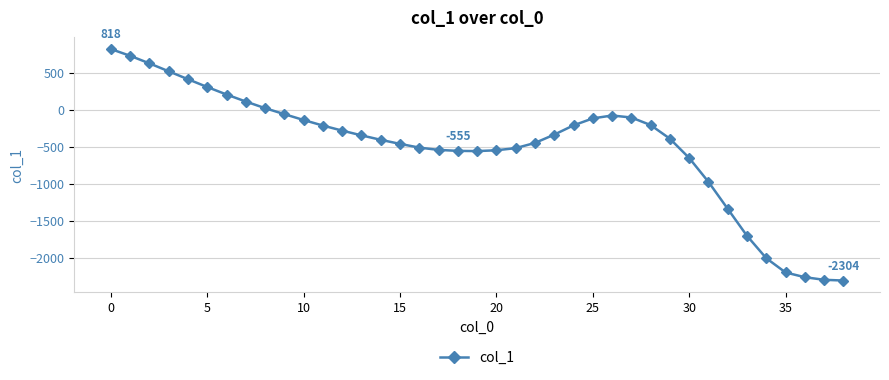

How many values are below zero?

30